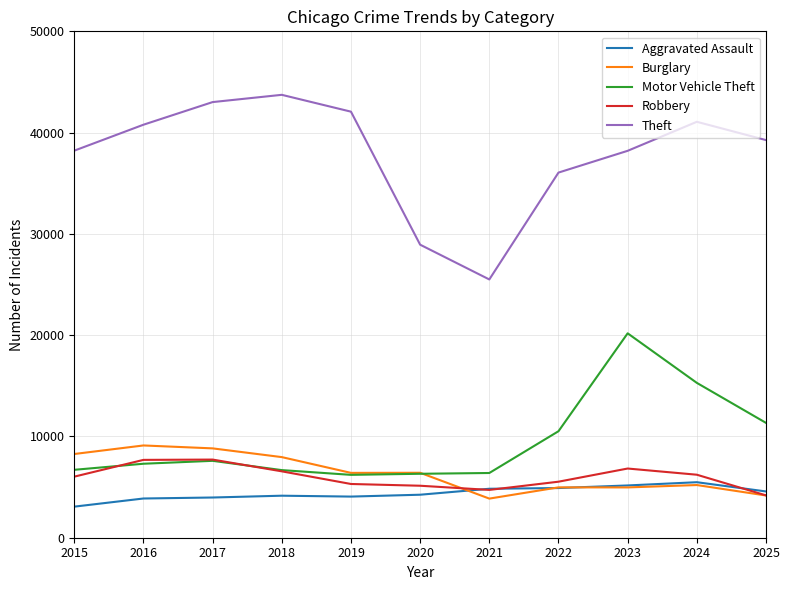

True or false: Theft and Robbery cross at least once.

False